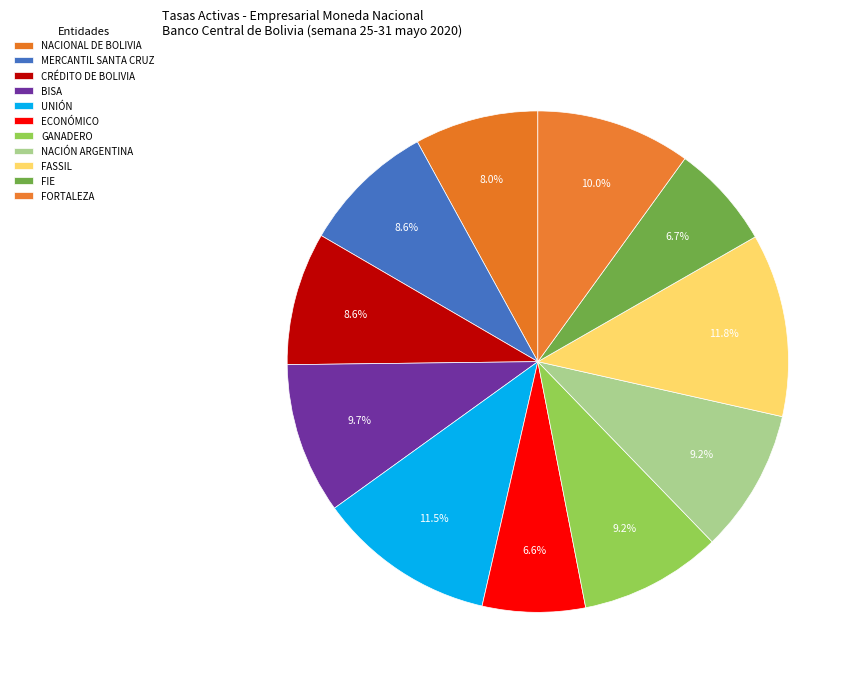

Do NACIÓN ARGENTINA and GANADERO together represent more than half of the pie?

No